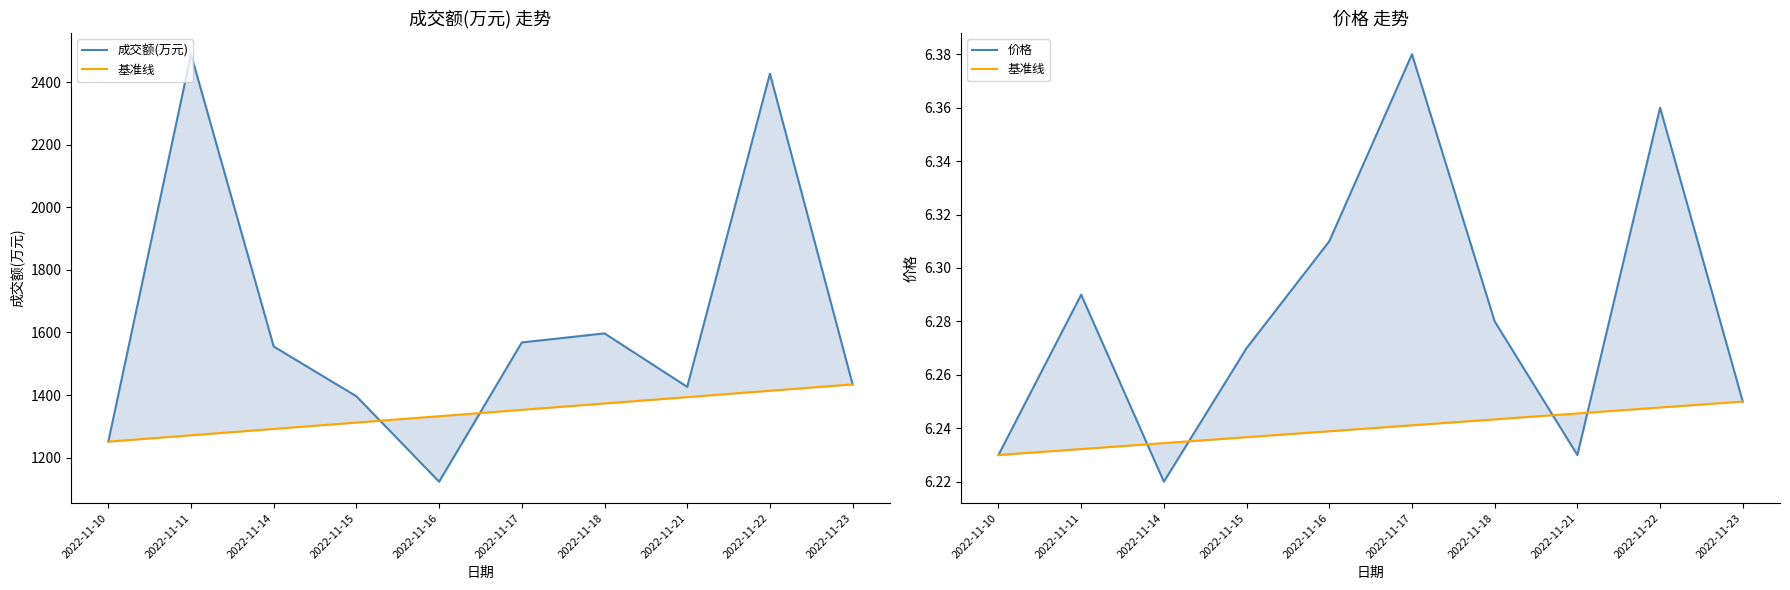

How many interior local peaks does the 成交额(万元) series have?

3